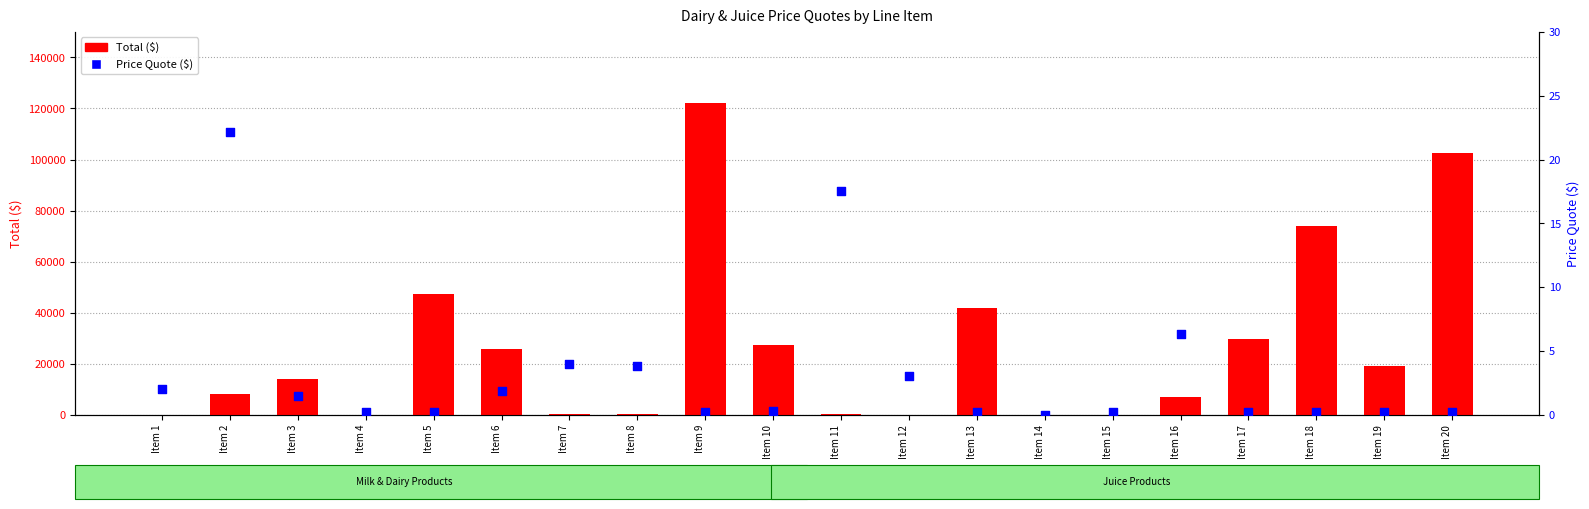

What are all the series names shown in the legend?

Total, Price Quote